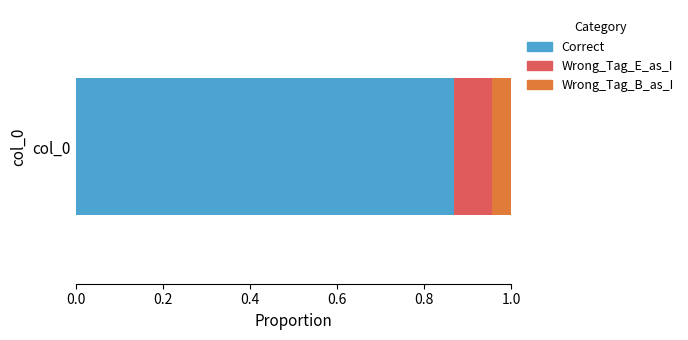

True or false: Correct has a value of 1.3 at col_0.

False